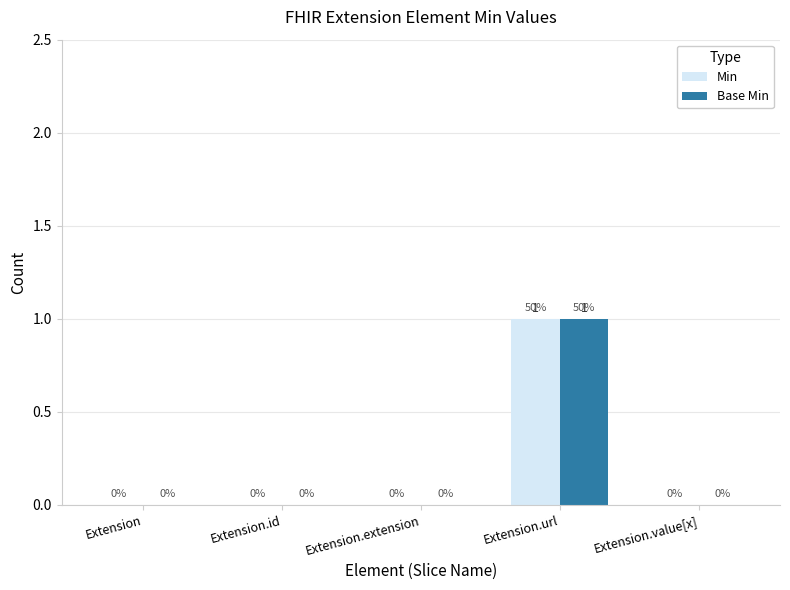

At which category is the sum across all series the highest?

Extension.url